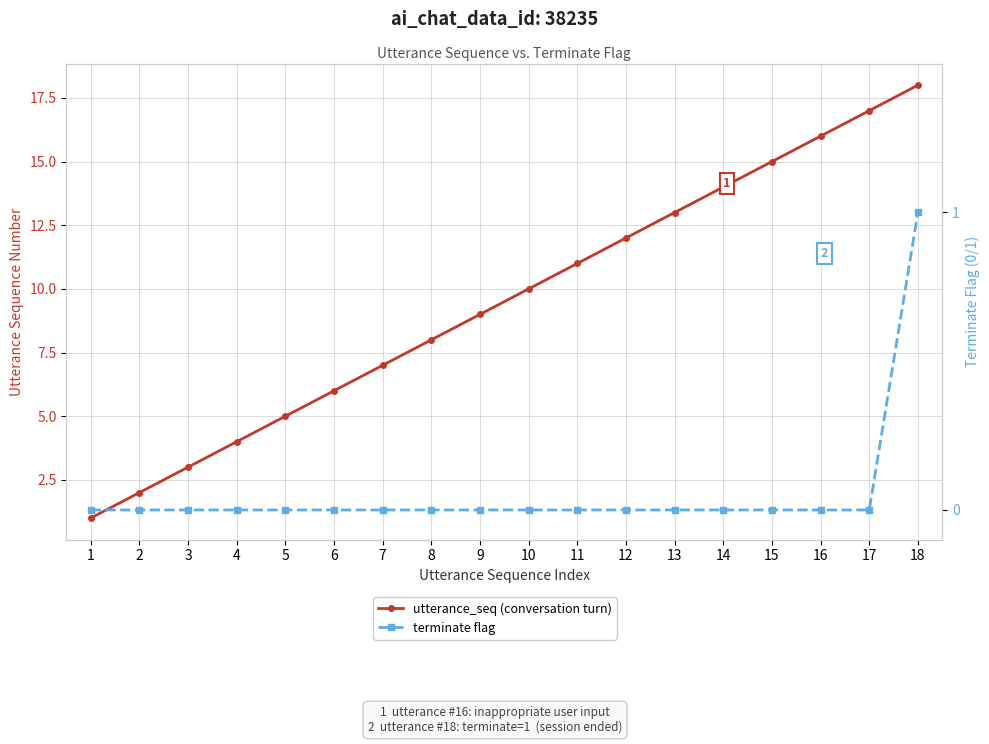

At which label is utterance_seq (conversation turn) closest to 9?

9